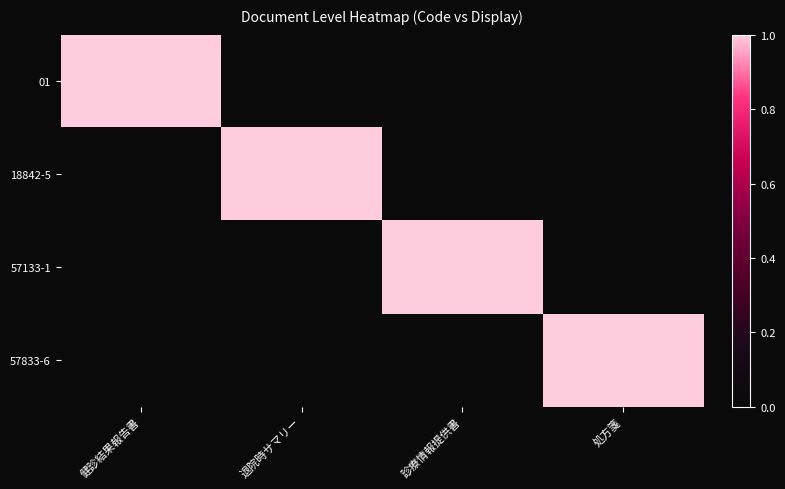

What is the total value across all series at 健診結果報告書?

1